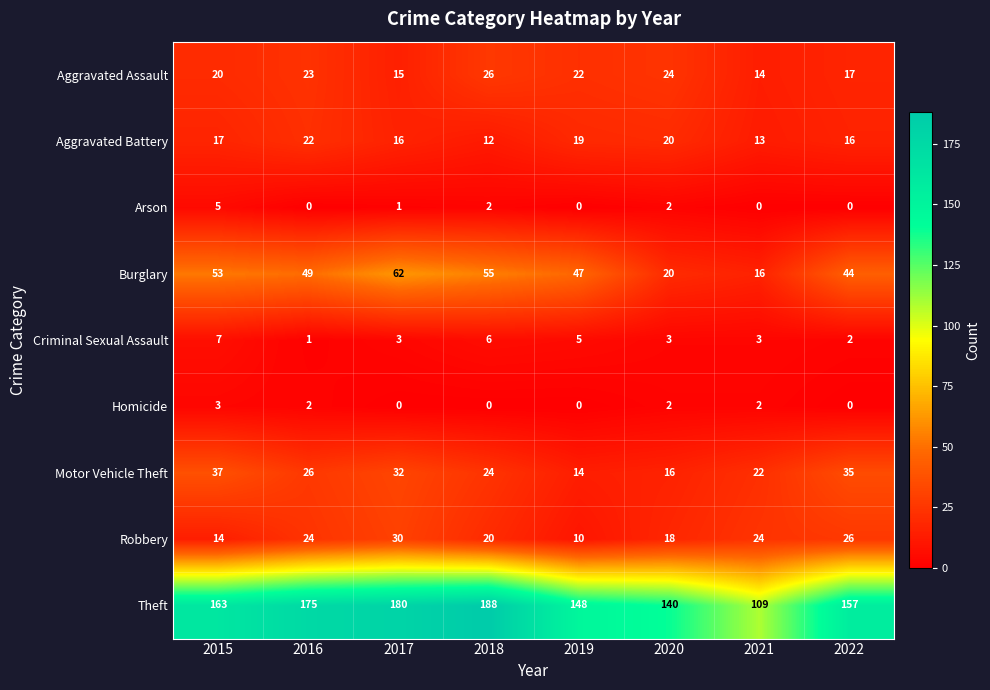

What is the difference between the Aggravated Battery values at 2021 and 2020?

7